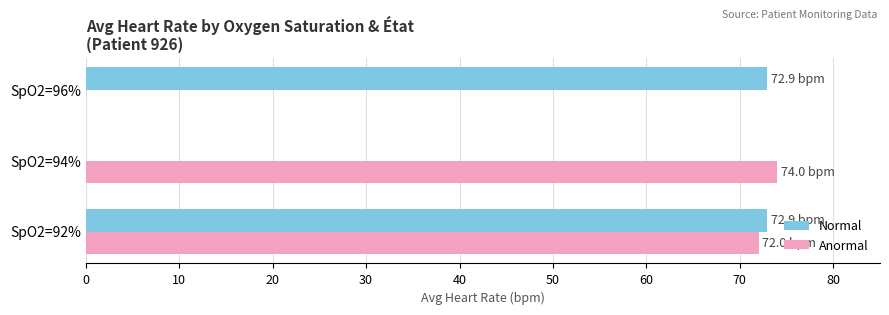

The value of Anormal at SpO2=92% is 72.0. True or false?

True